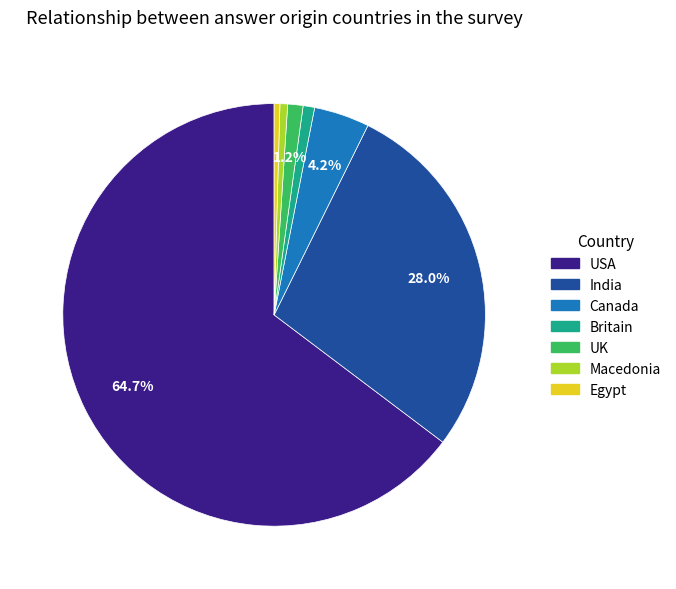

To the nearest percent, what portion does Britain represent?

1%